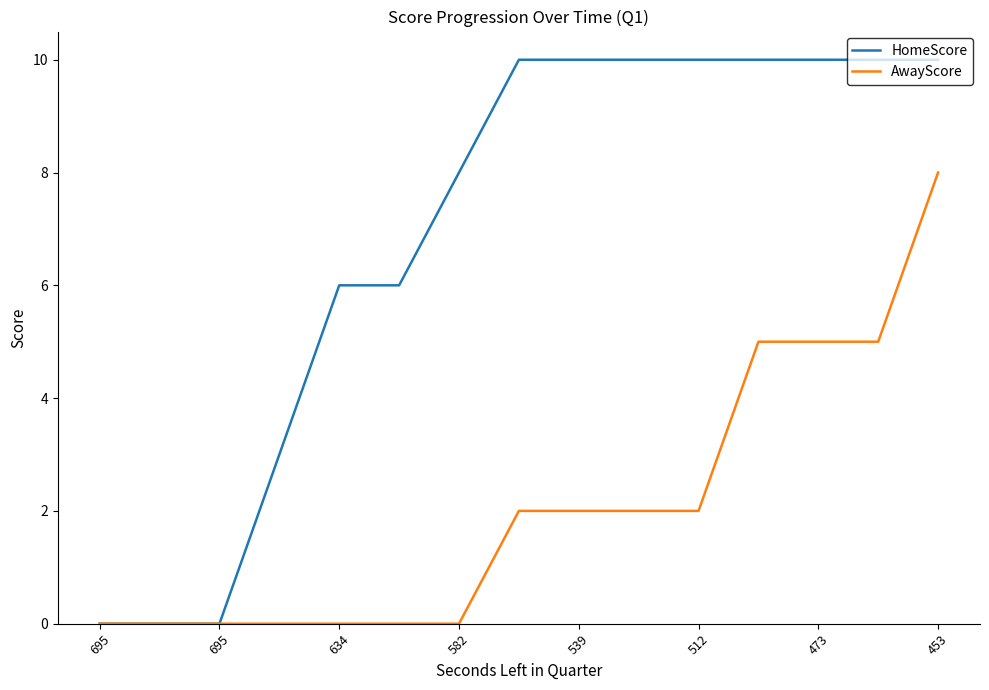

What is the maximum value for HomeScore?

10